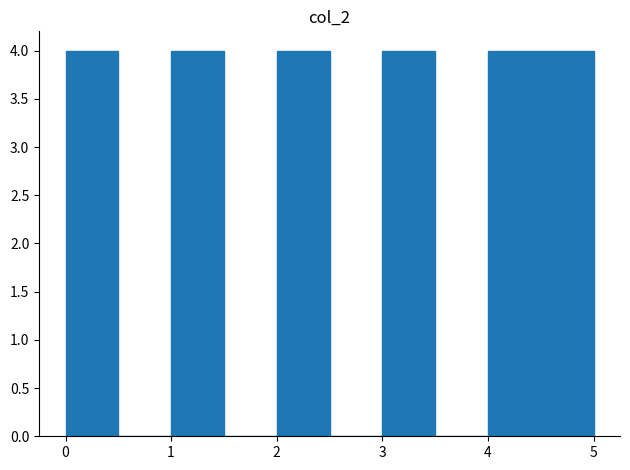

What is the height of the bar covering 2.0 to 2.5 on the x-axis? The values are not printed on the chart, so give them approximately, as read against the axis.

4